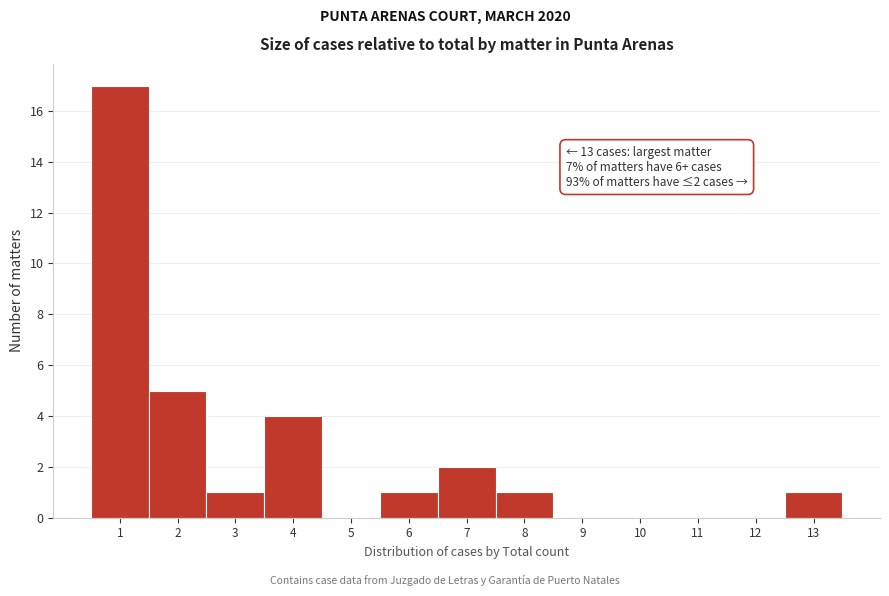

Reading left to right, list all the values displayed in this chart.

1=17	2=5	3=1	4=4	5=0	6=1	7=2	8=1	9=0	10=0	11=0	12=0	13=1